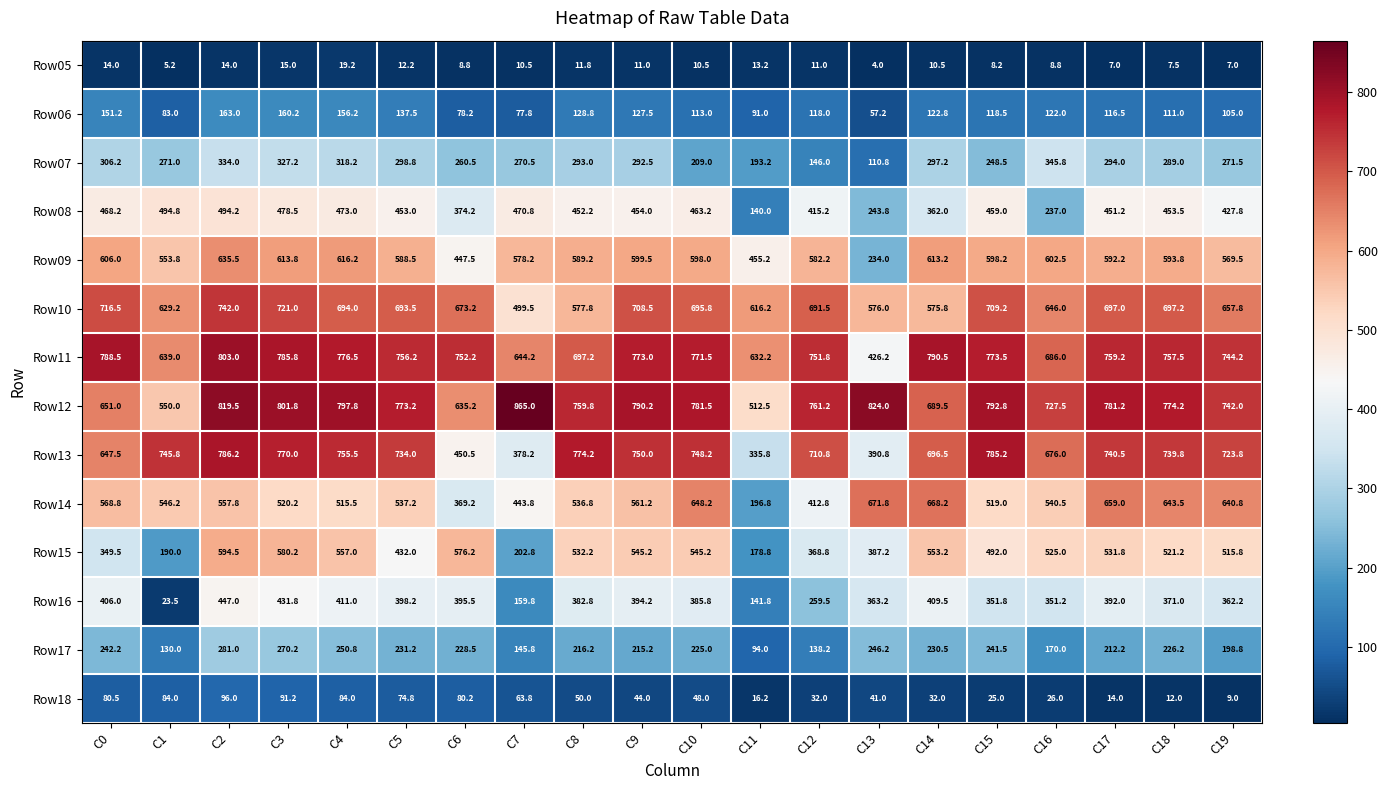

What is the highest value of the Row07 series?

345.8